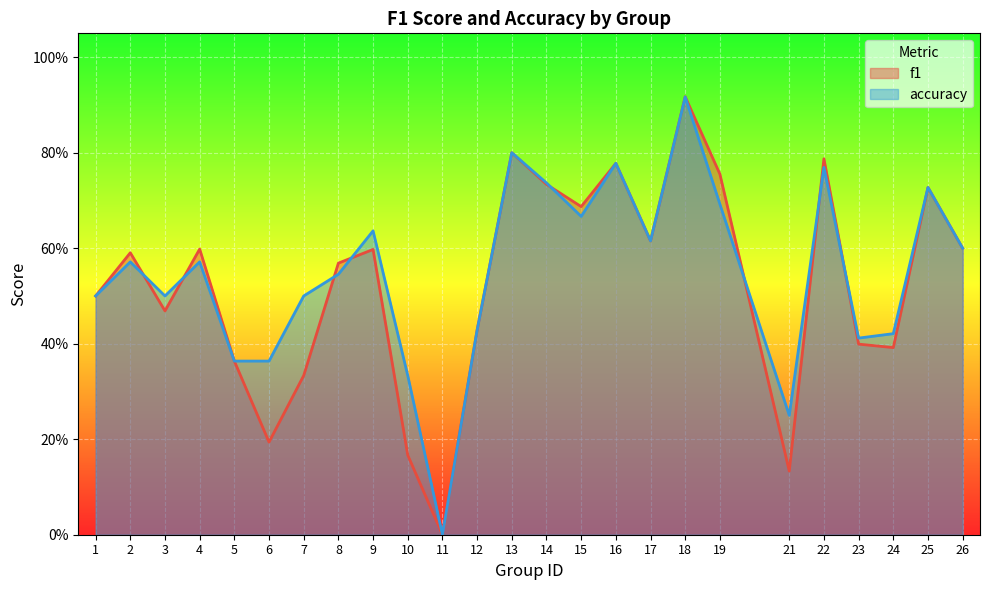

What is the value of the f1 point at the 22nd from the left?

0.4